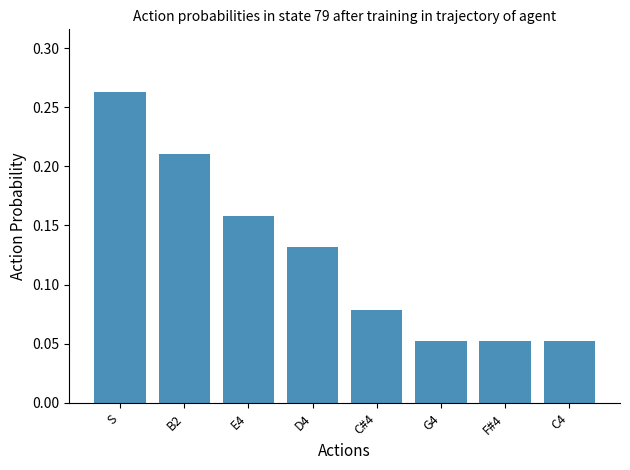

How many series are shown in this chart?

1